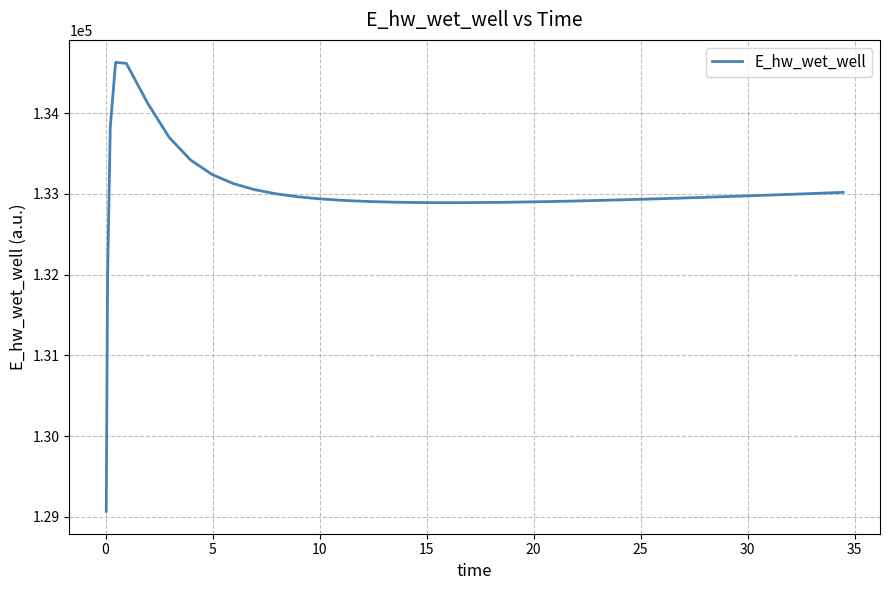

How many values are below 132948?

20